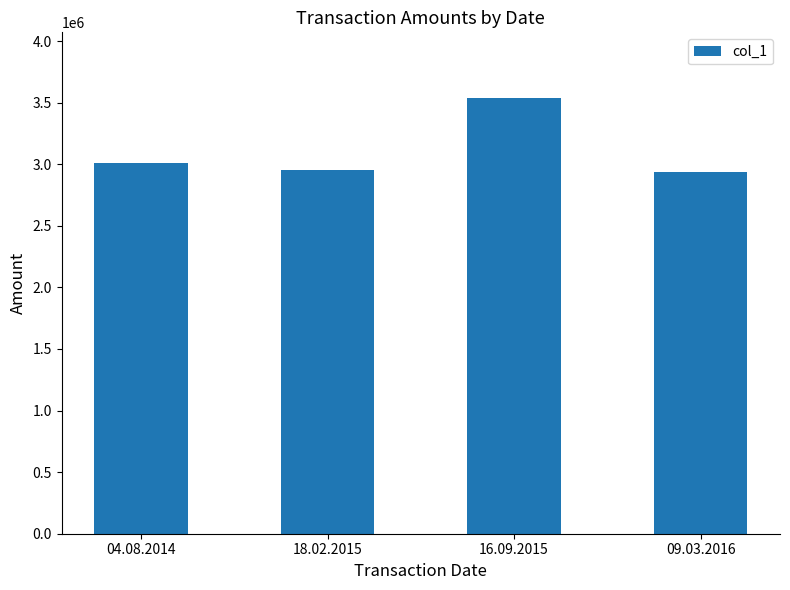

The chart shows a value of 806236 at 04.08.2014. True or false?

False